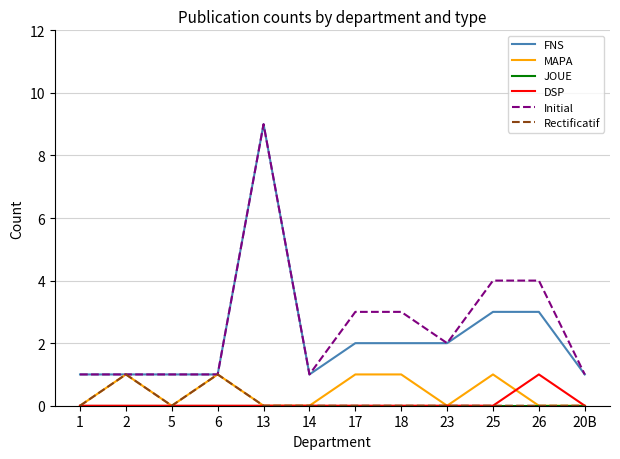

True or false: DSP and FNS intersect in this chart.

False